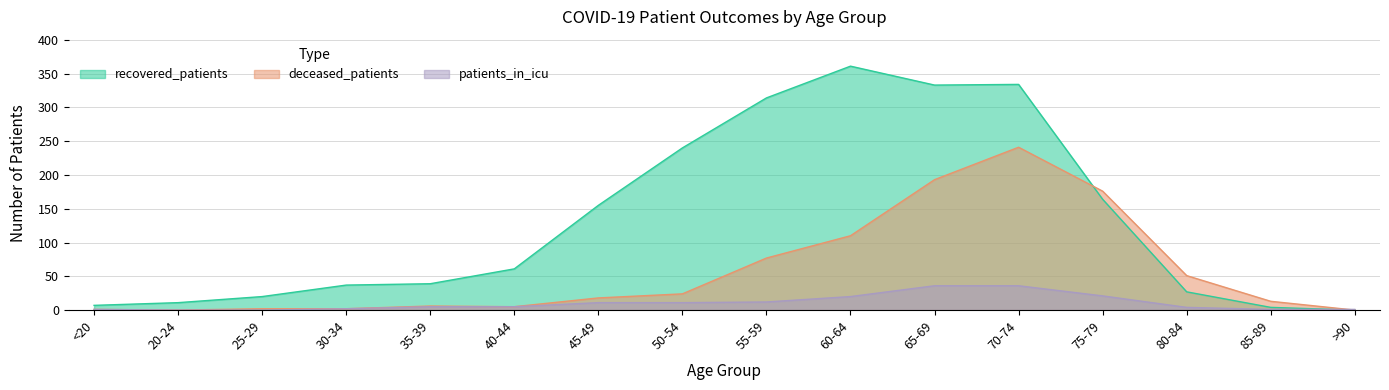

Which series has the largest range (max minus min)?

recovered_patients